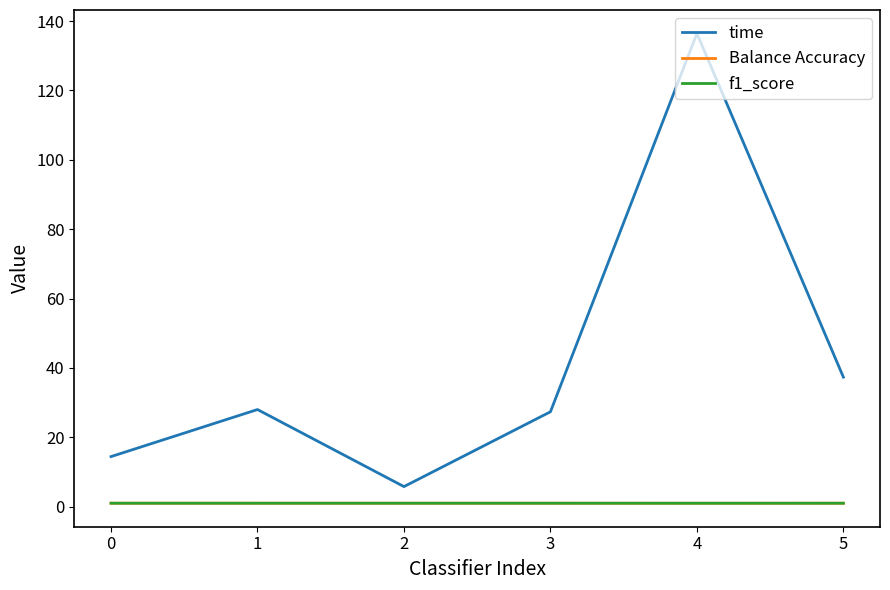

What is the greatest value displayed?

136.4